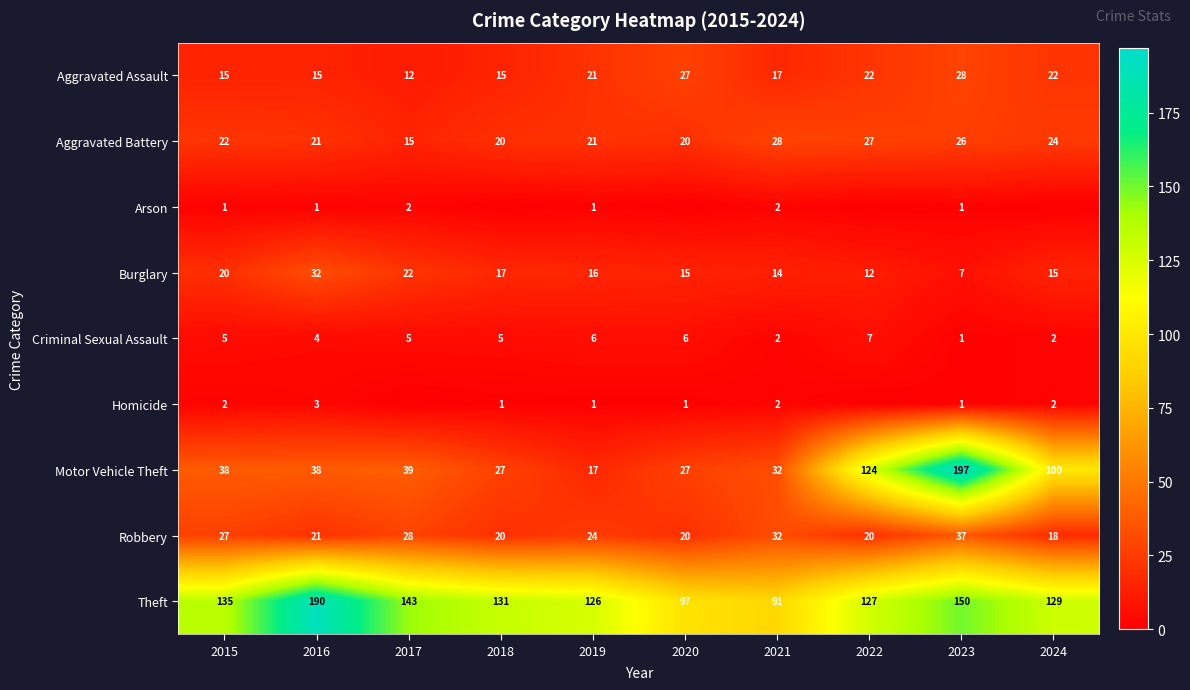

Where is Robbery nearest to the value 27?

2015